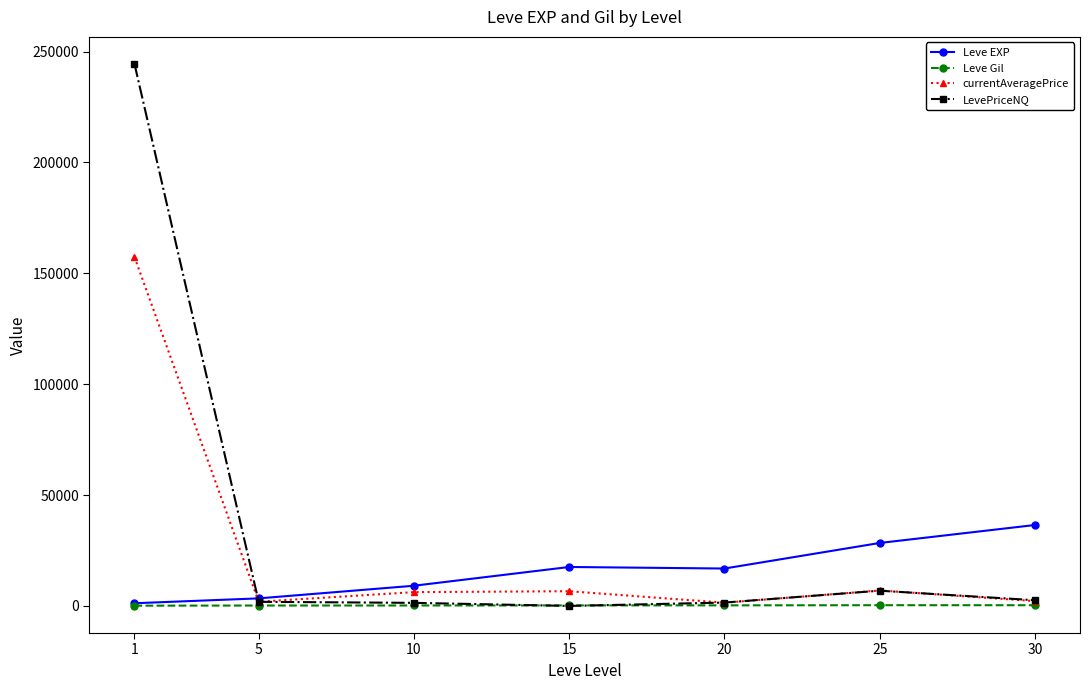

Is it true that Leve EXP equals 36492.5 at 30?

True